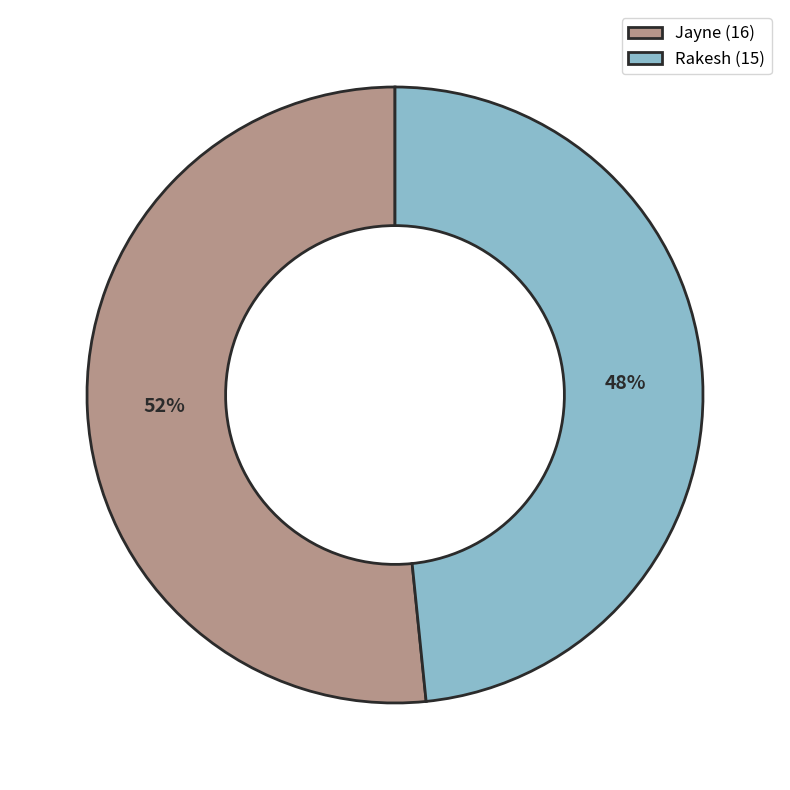

What percentage is the Rakesh slice, to the nearest percent?

48%